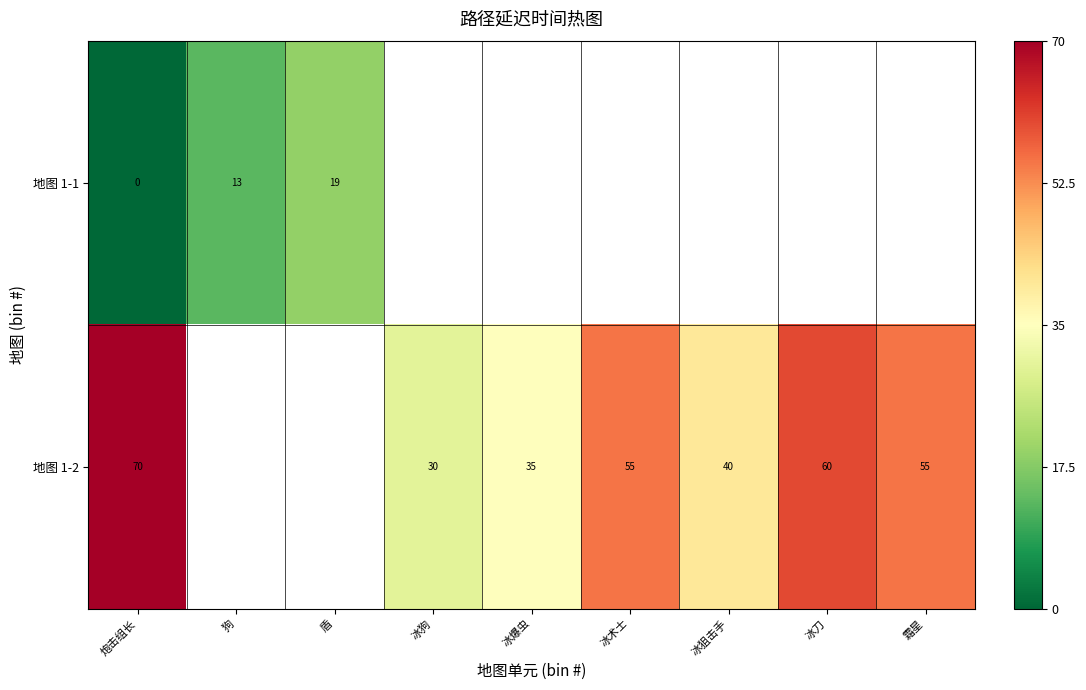

Is the value of 地图 1-1 at 炮击组长 greater than the value of 地图 1-2 at 冰狙击手?

No